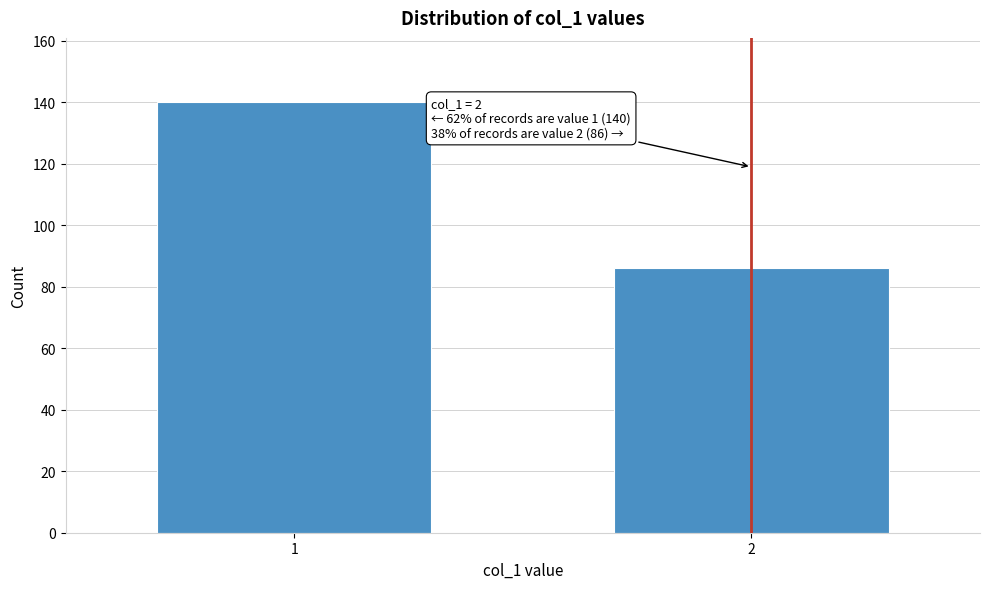

Reading left to right, what are all the values shown in this chart?

1=140	2=86